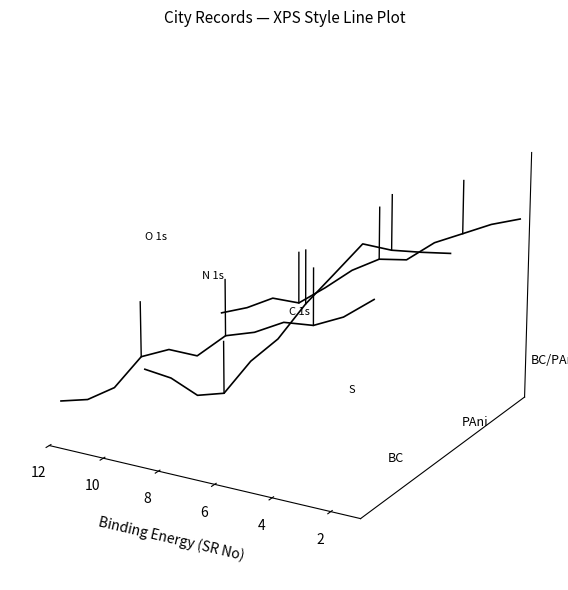

Which has a higher value, 7 or 10?

7